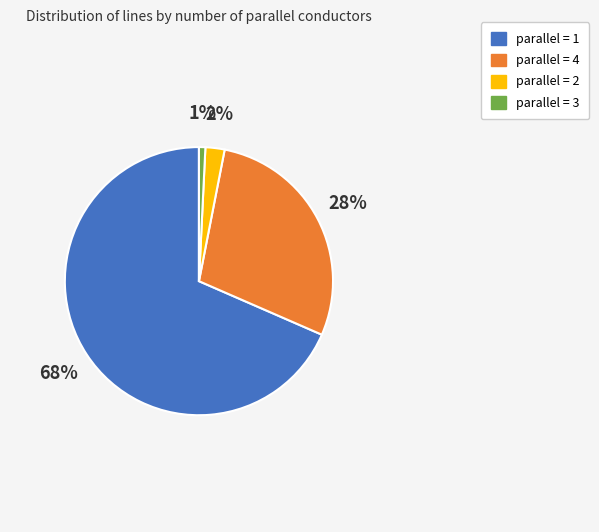

How many slices are in this pie chart?

4